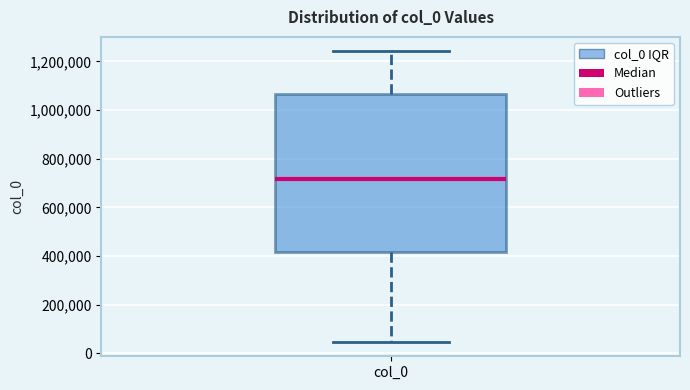

Where does the median line of the box for col_0 sit on the y-axis? The values are not printed on the chart, so give them approximately, as read against the axis.

720000